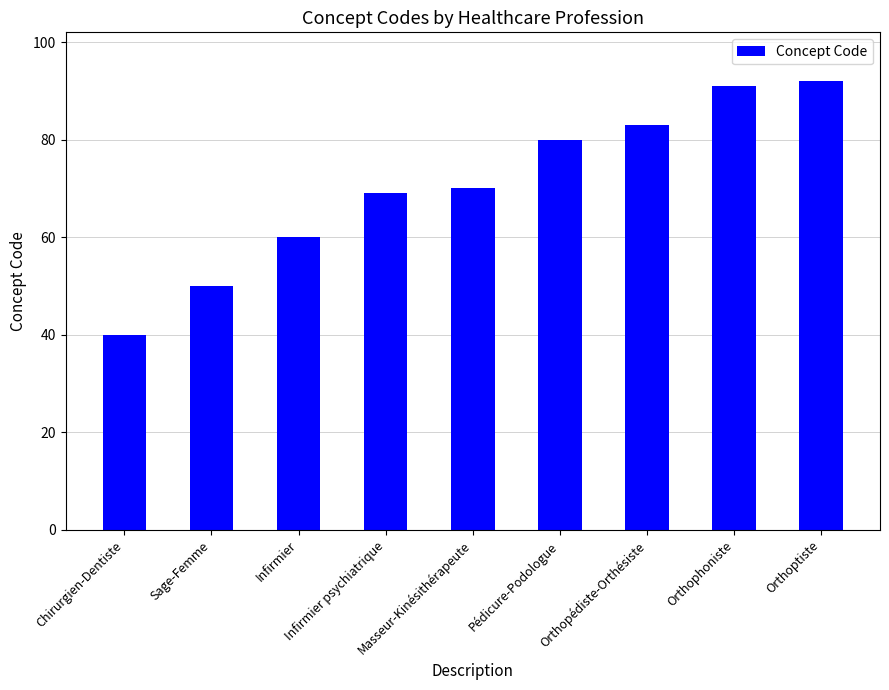

What is the ratio of the value at Masseur-Kinésithérapeute to the value at Orthoptiste?

0.8